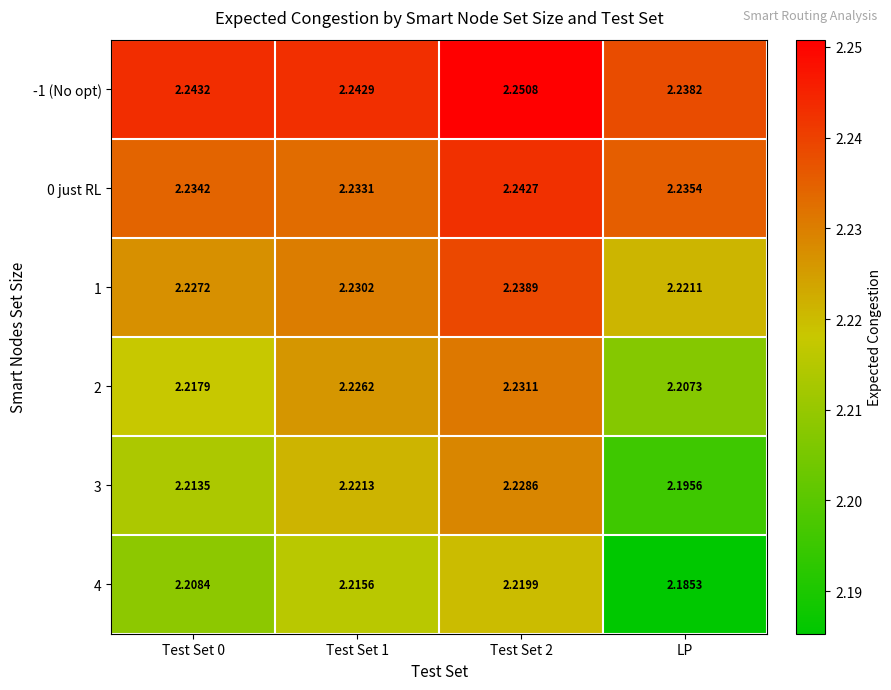

Which series has the largest range (max minus min)?

4